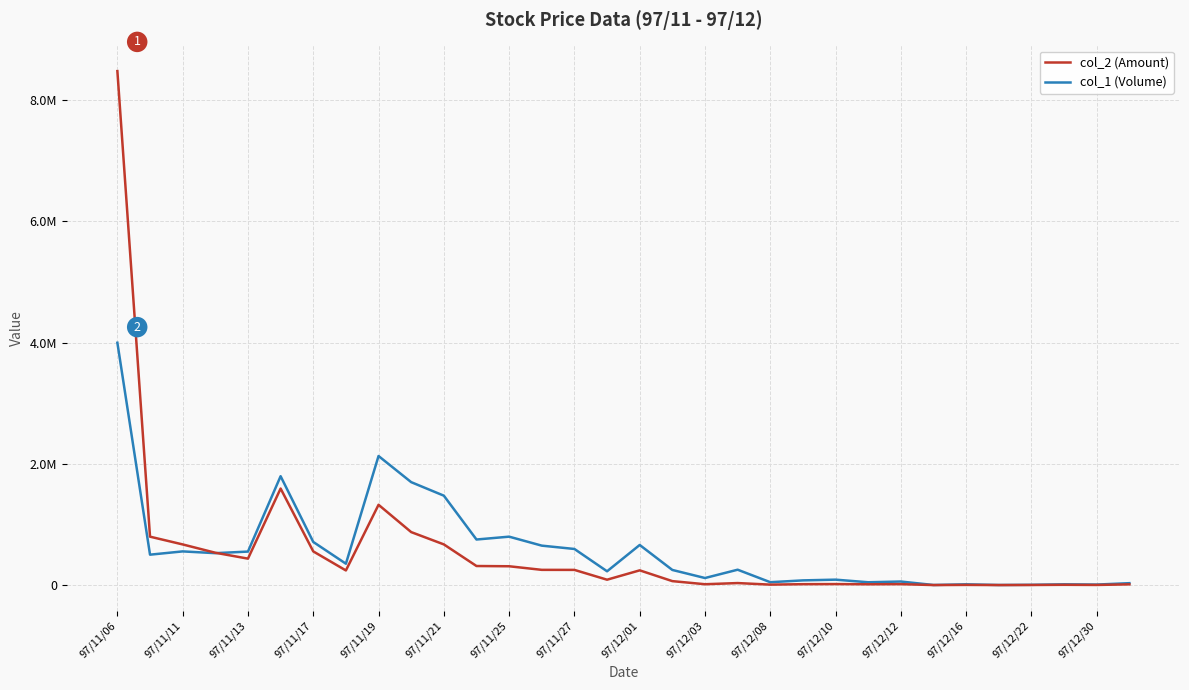

What are all the series names shown in the legend?

col_2 (Amount), col_1 (Volume)